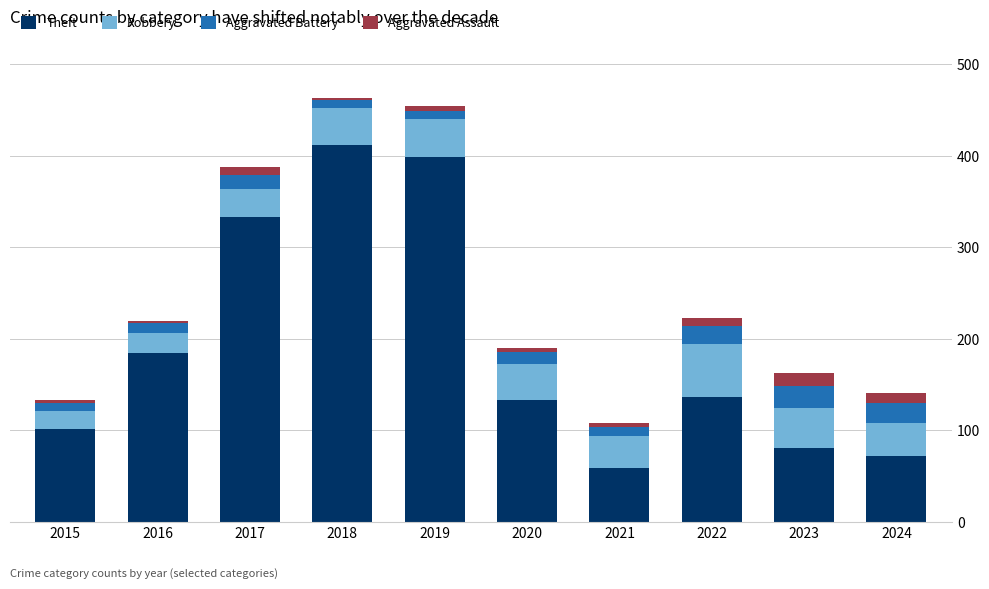

Which category has the lowest value in the Theft series?

2021